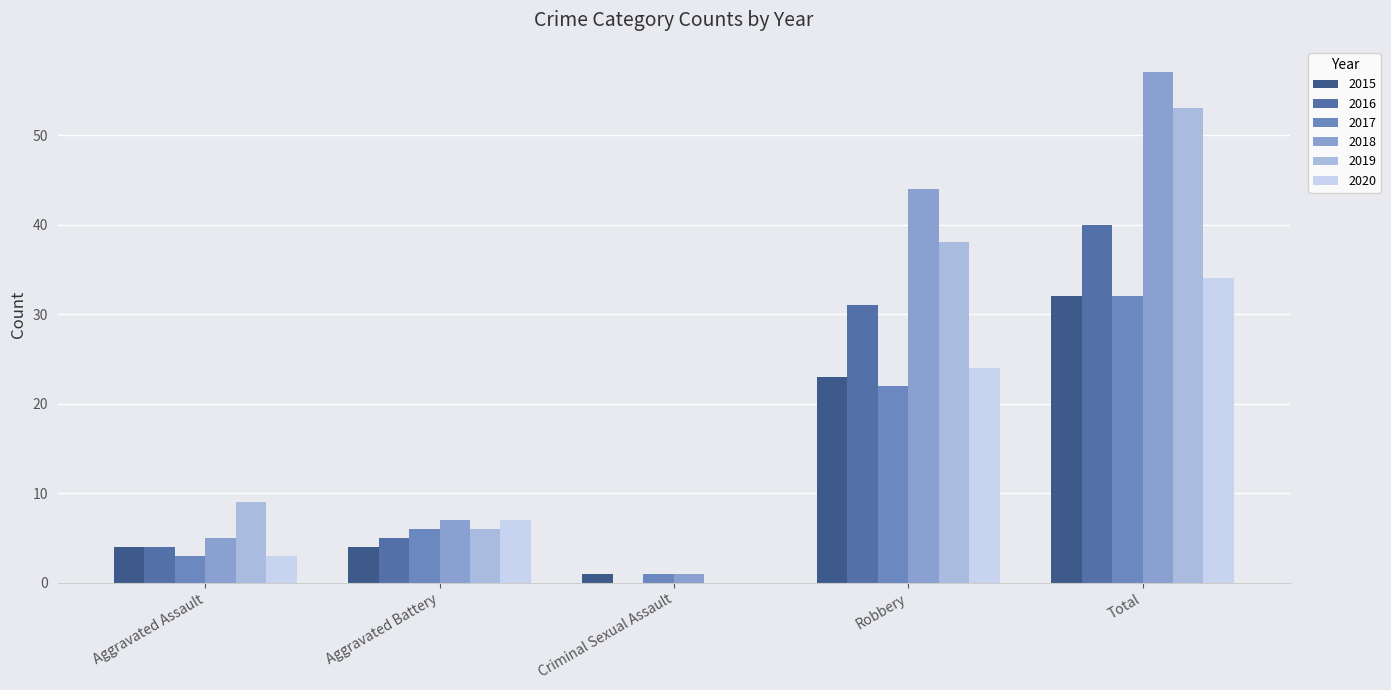

Read the 2017 value at Aggravated Battery, to the nearest 5.

5